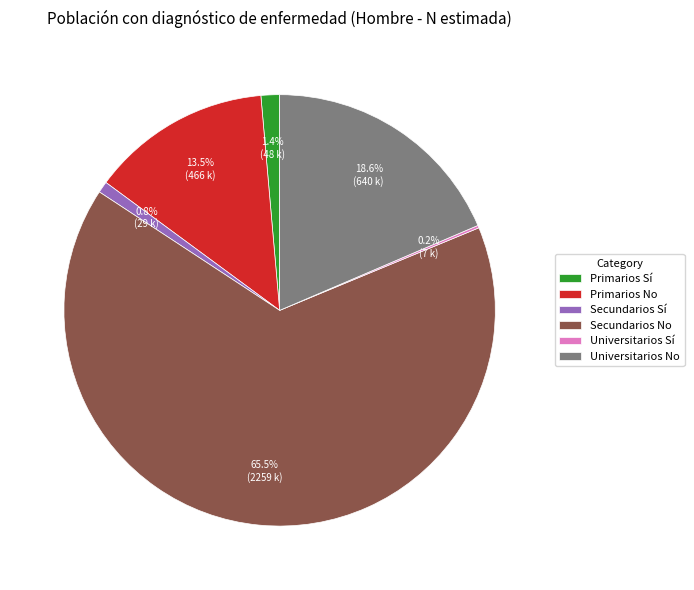

Is the sum of Secundarios No and Primarios No greater than half?

Yes